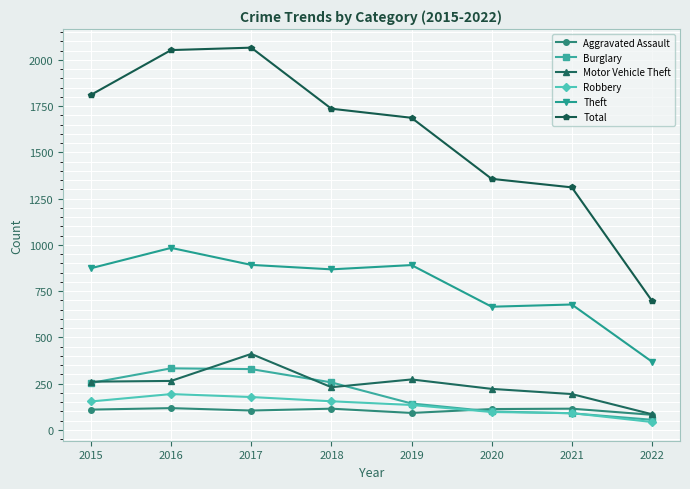

What is the greatest value displayed?

2066